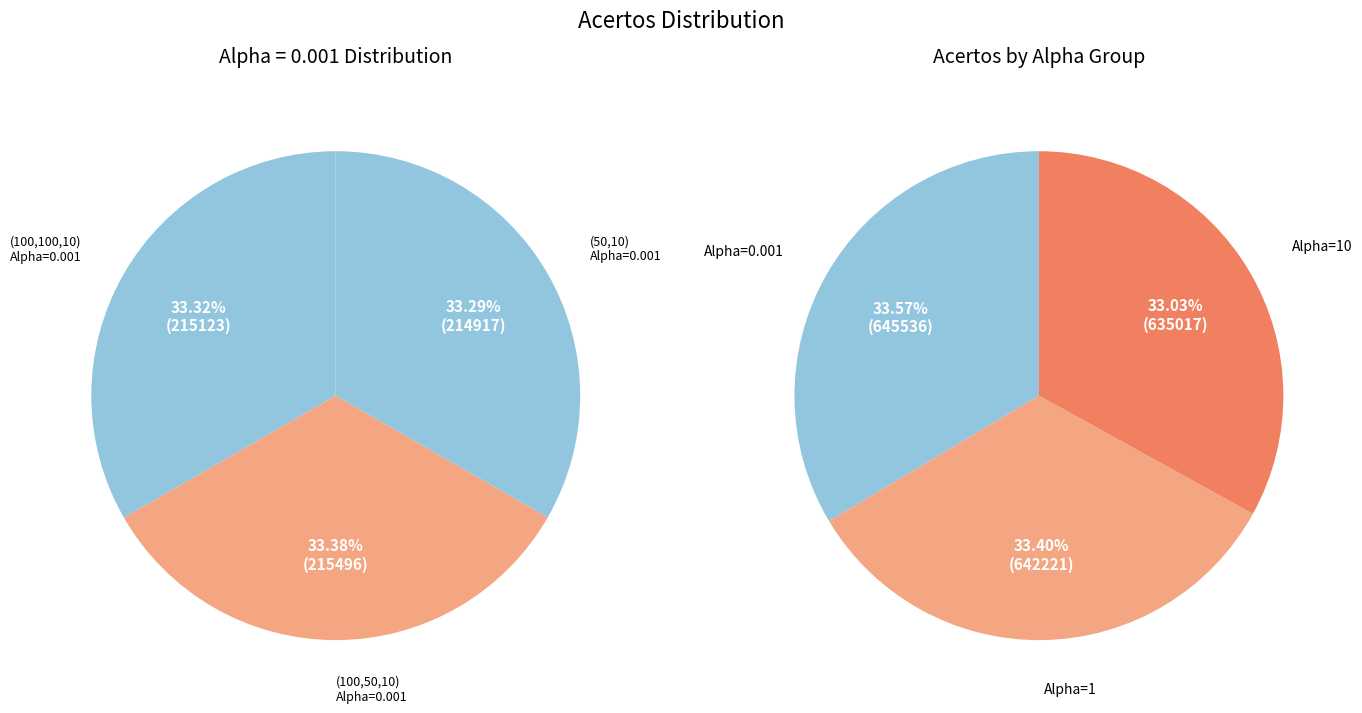

Which category has the smallest portion of the pie?

Alpha=10, (50,10)